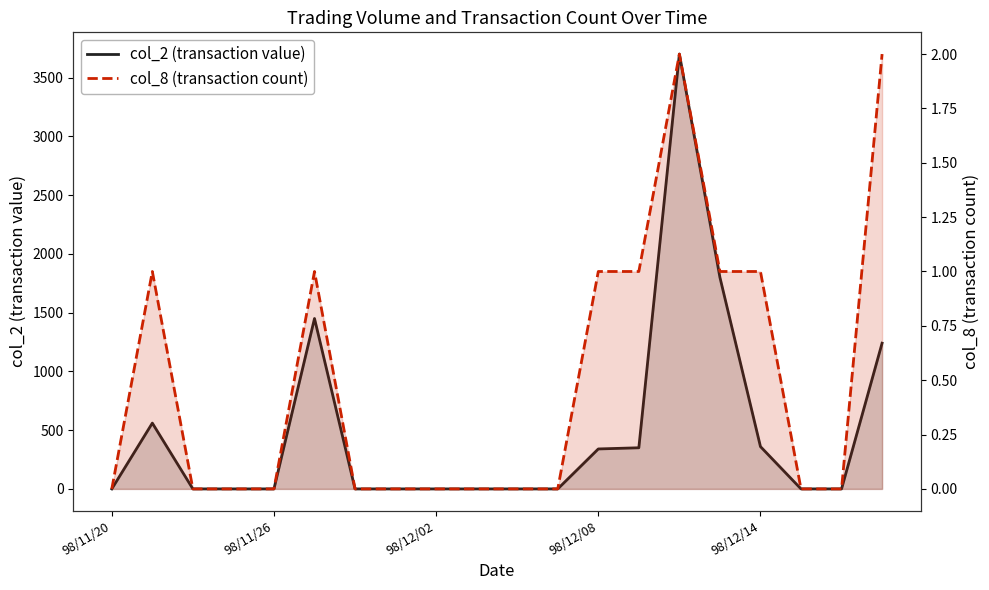

How many lines are shown in the chart?

2